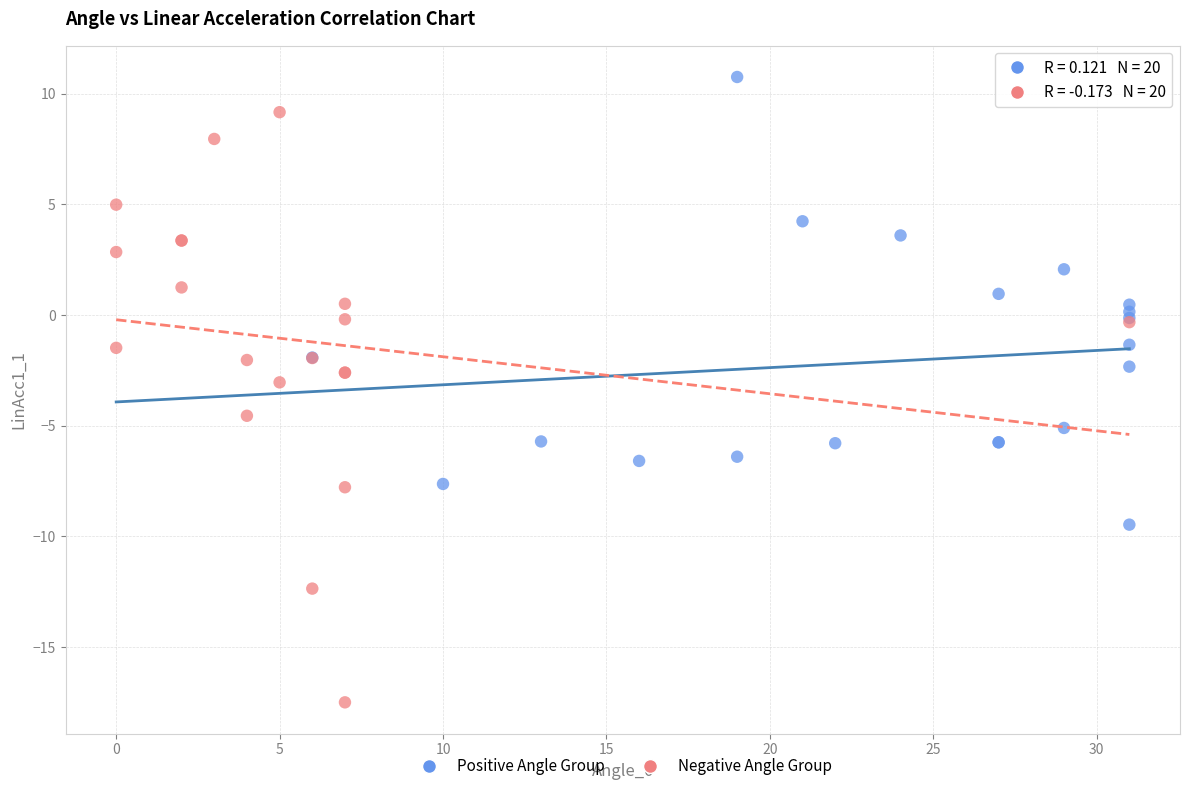

What are all the series names shown in the legend?

Positive Angle Group, Negative Angle Group